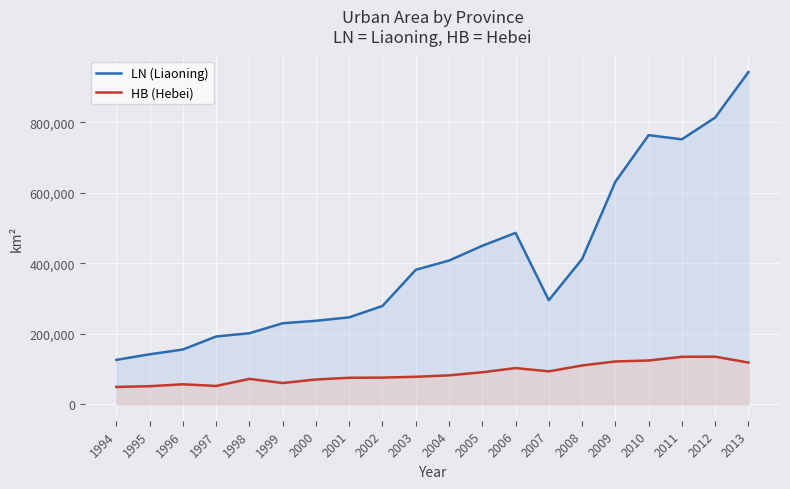

True or false: HB (Hebei) and LN (Liaoning) cross at least once.

False